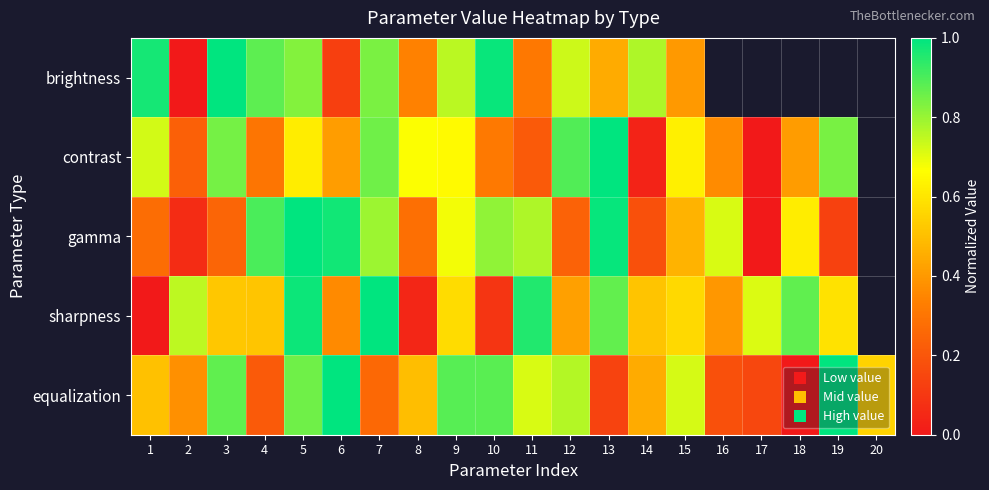

Between 2 and 17, which is larger?

17